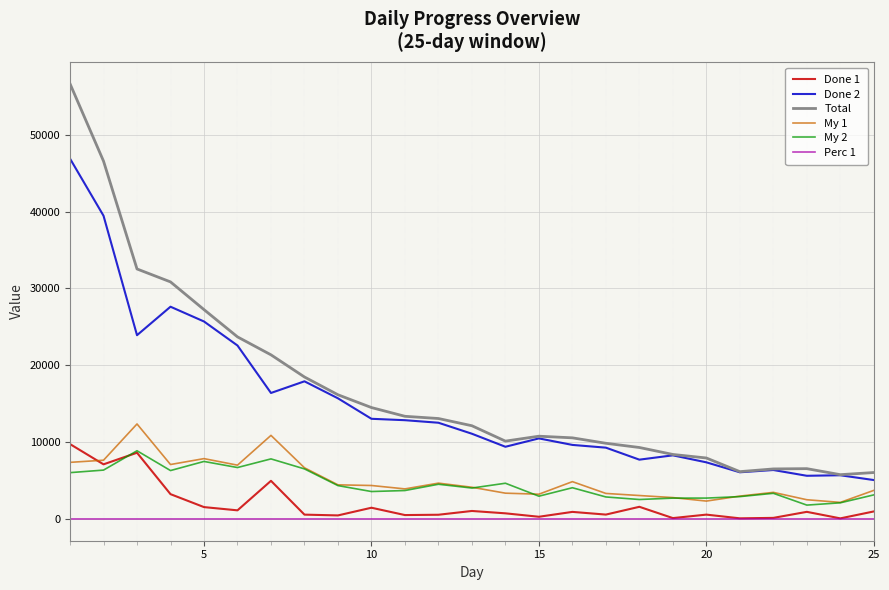

What is the highest value of the My 1 series?

12365.0